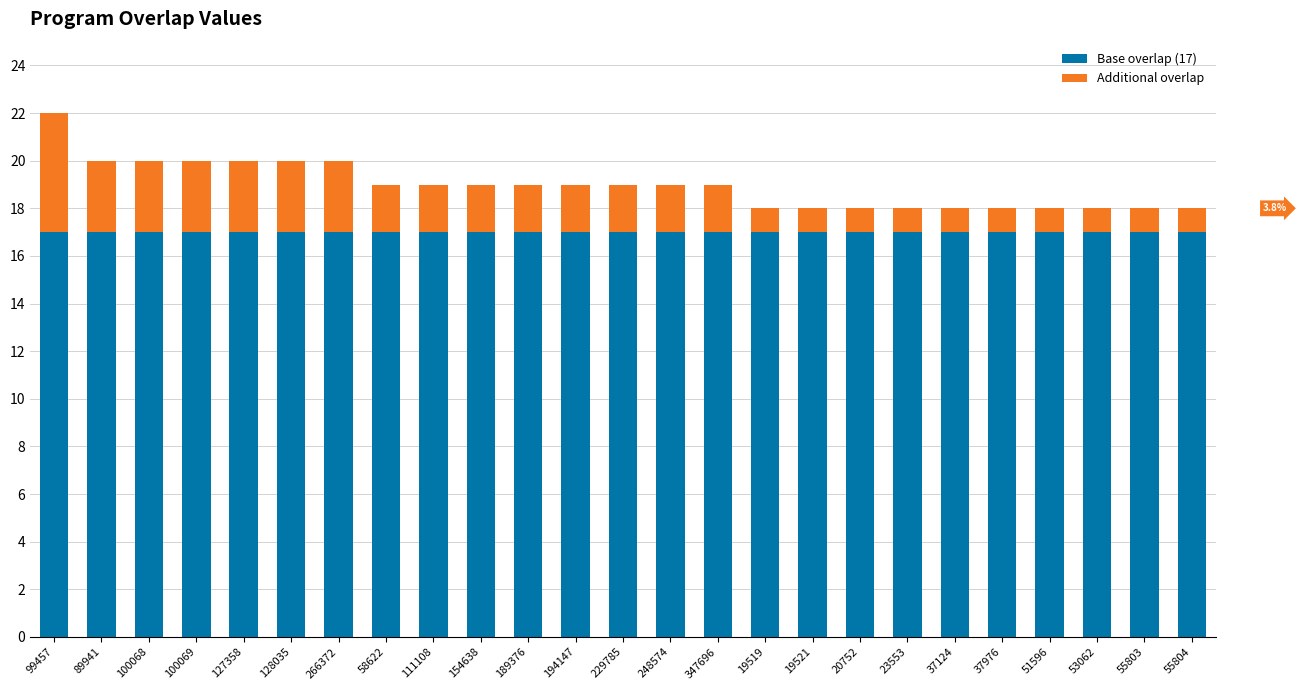

True or false: Base overlap (17) has a value of 22 at 51596.

False